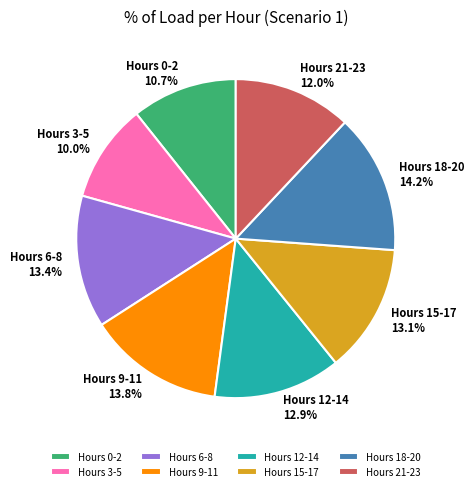

Which slice is the smallest?

Hours 3-5